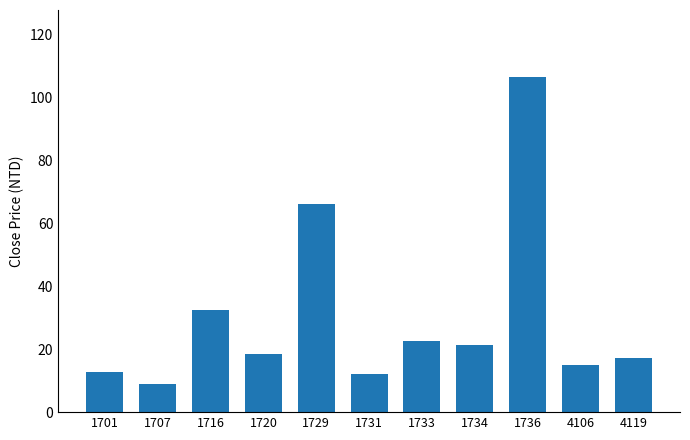

The chart shows a value of 106.5 at 1736. True or false?

True